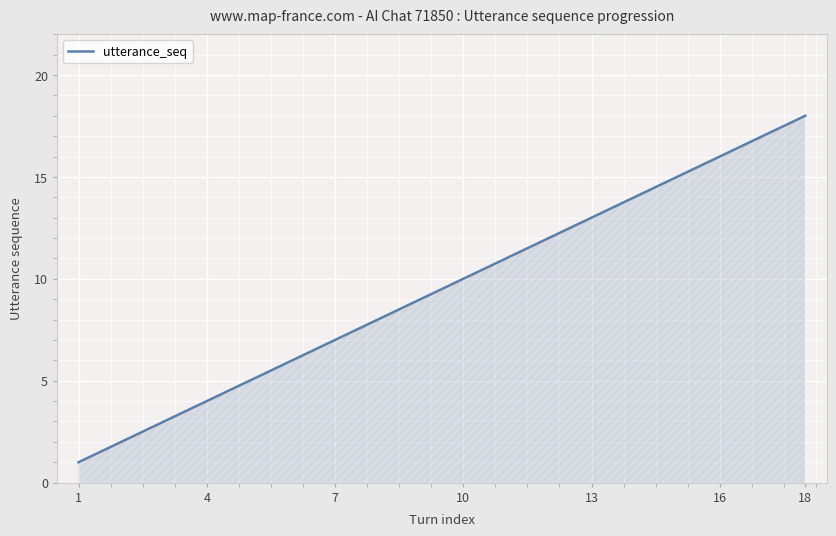

What is the smallest value displayed?

1.0